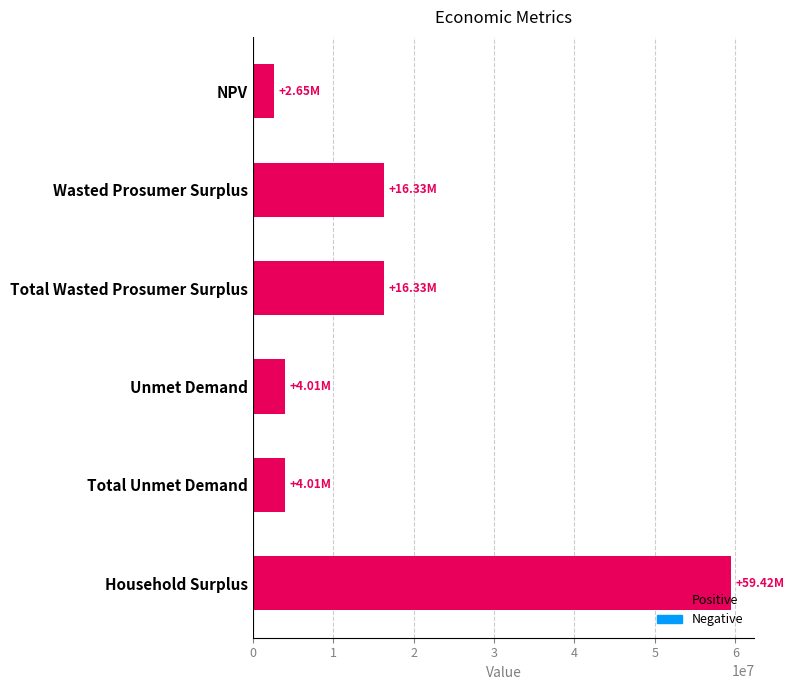

What is the sum of the values at Household Surplus and Total Wasted Prosumer Surplus?

75751465.3